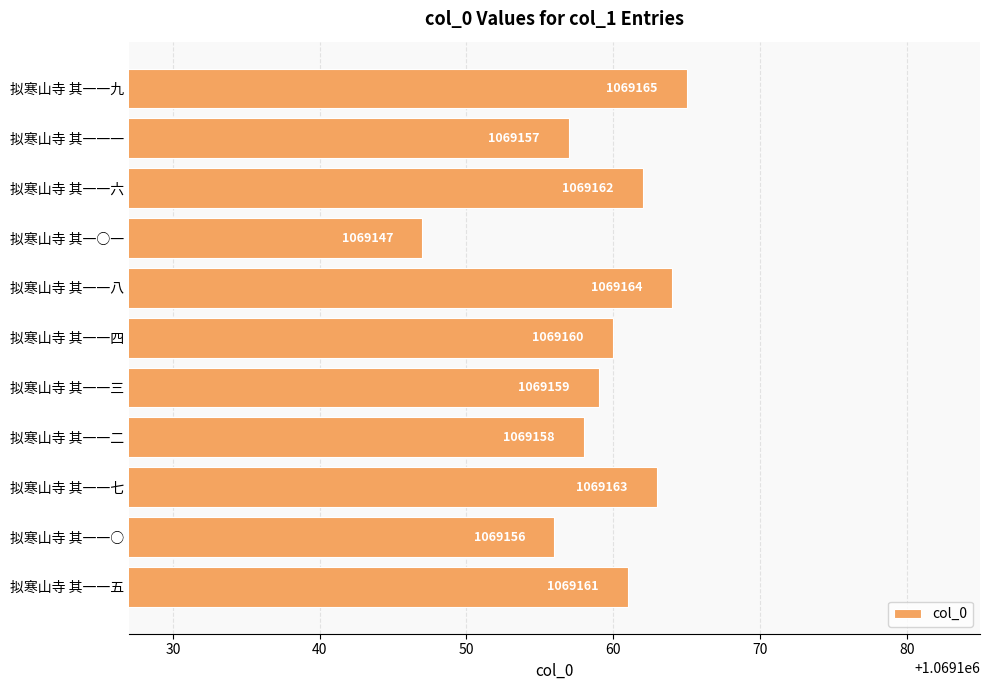

Reading top to bottom, list all the values displayed in this chart.

1069165	1069157	1069162	1069147	1069164	1069160	1069159	1069158	1069163	1069156	1069161